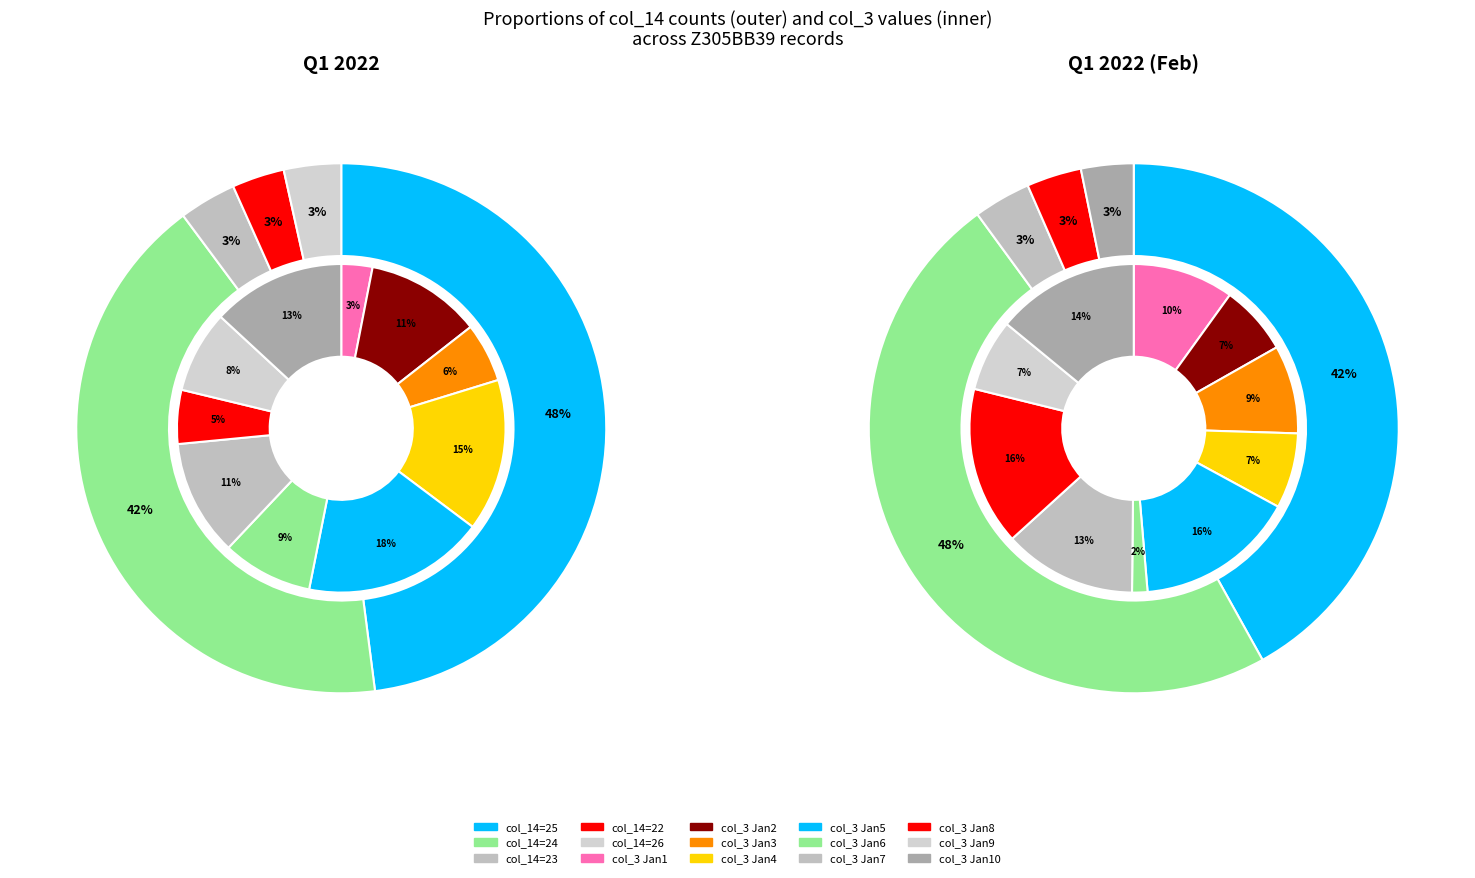

Does col_14_26 account for over 50% of the chart?

No